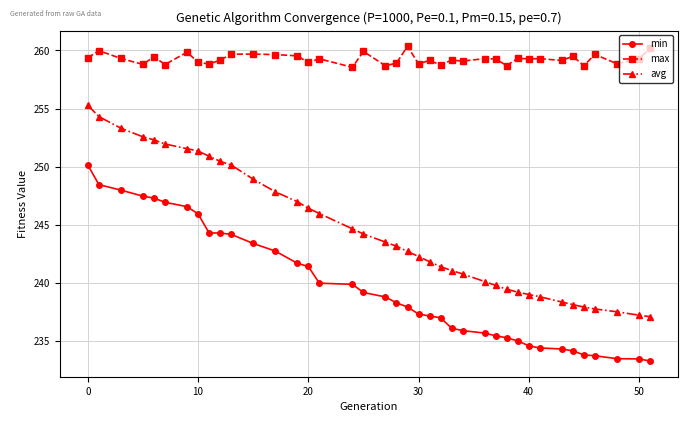

What are all the series names shown in the legend?

min, max, avg